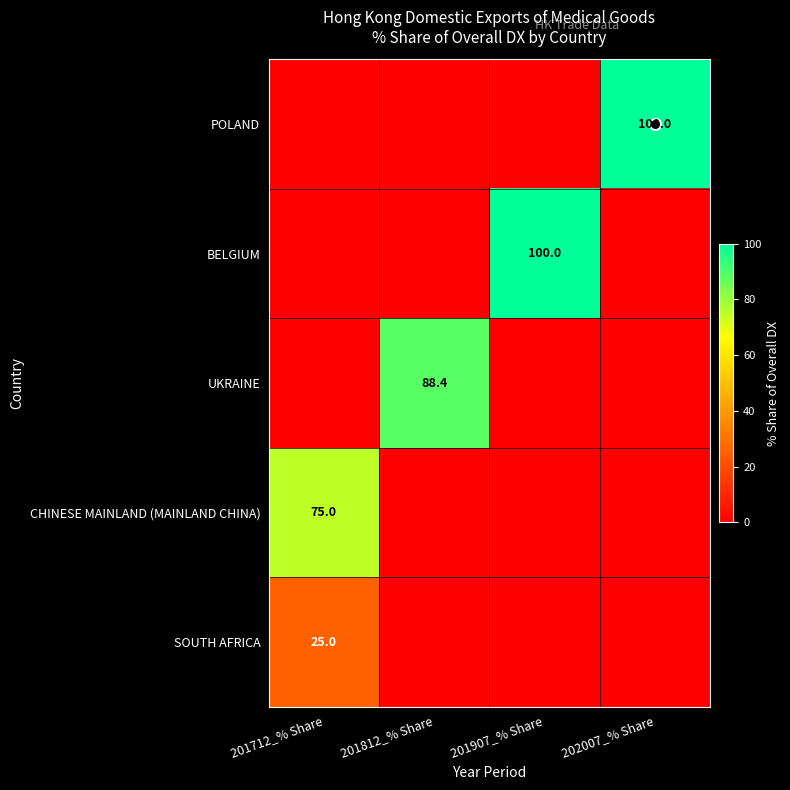

Rank the series at 201907_% Share from highest to lowest value.

BELGIUM, POLAND, UKRAINE, CHINESE MAINLAND (MAINLAND CHINA), SOUTH AFRICA